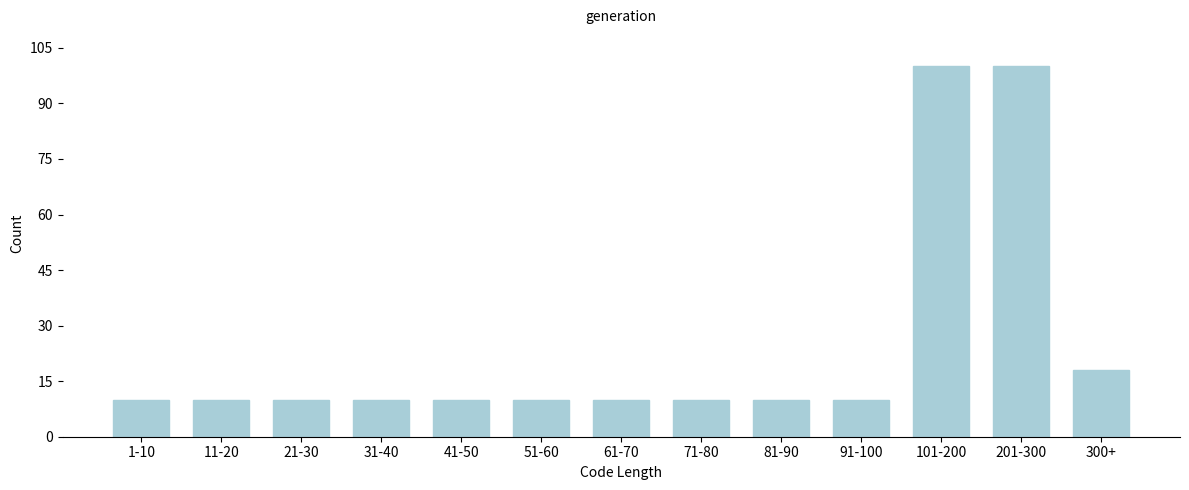

Reading left to right, list all the values displayed in this chart.

10	10	10	10	10	10	10	10	10	10	100	100	18